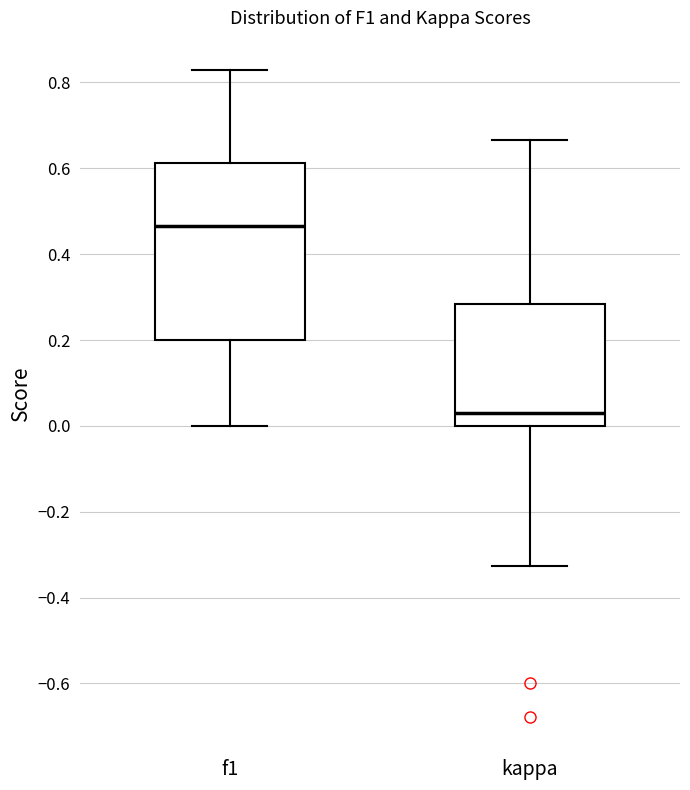

Reading left to right, transcribe this box plot: for each box, give where its median line is, the range the box spans, and where its two whiskers end, as read against the y-axis. The values are not printed on the chart, so give them approximately, as read against the axis.

f1: median 0.46, box 0.20 to 0.62, whiskers 0.00 to 0.82
kappa: median 0.02, box 0.00 to 0.28, whiskers -0.32 to 0.66